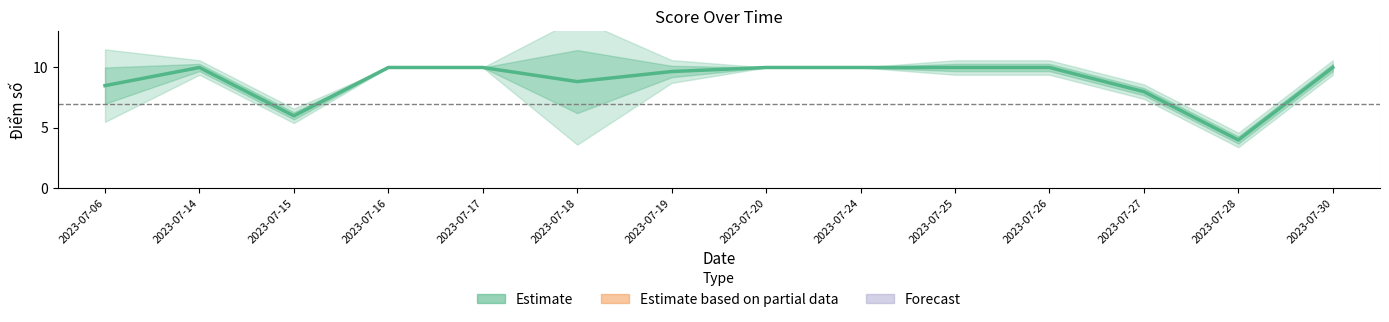

How many lines are shown in the chart?

1